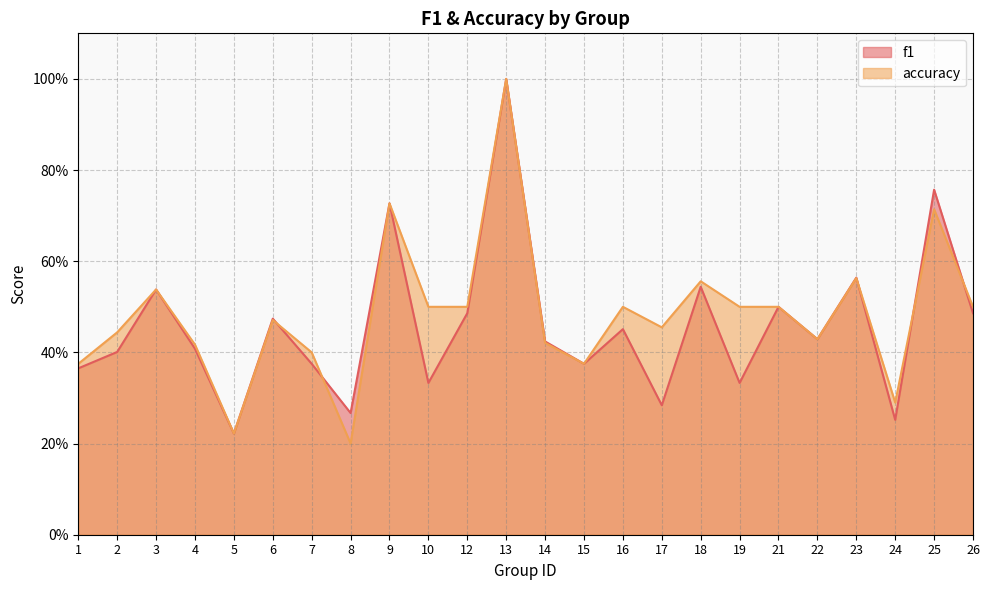

Is it true that f1 equals 0.4 at 22?

True